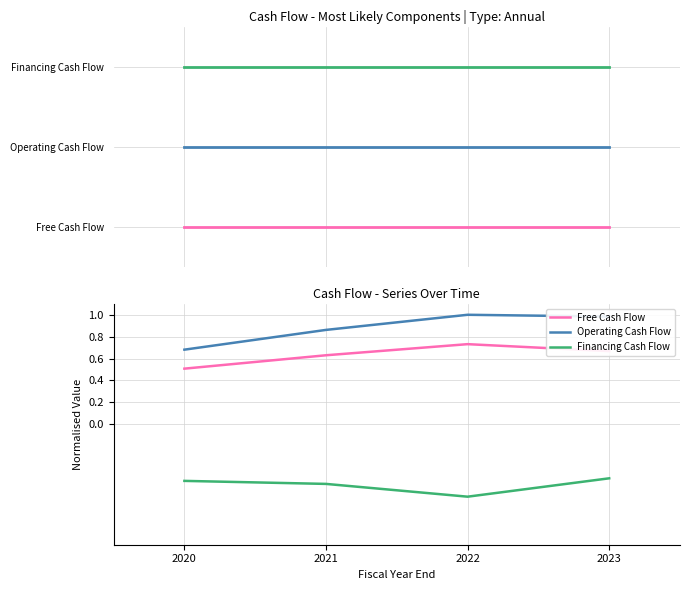

The value of Financing Cash Flow at 2021 is -0.5. True or false?

True